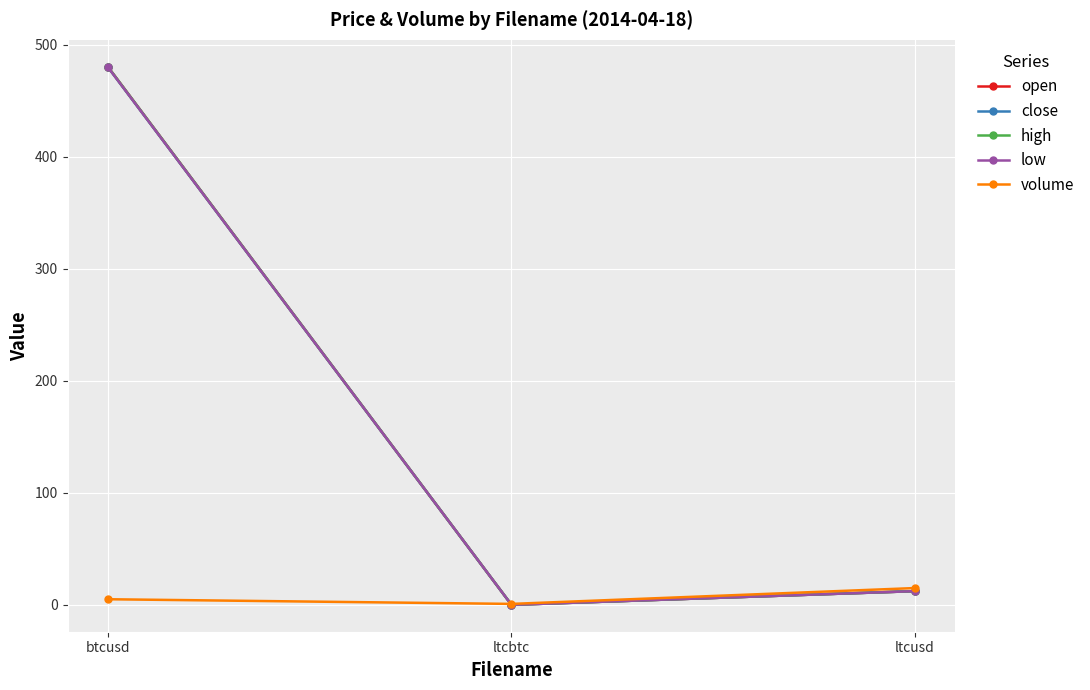

At how many categories does at least one series exceed 336?

1